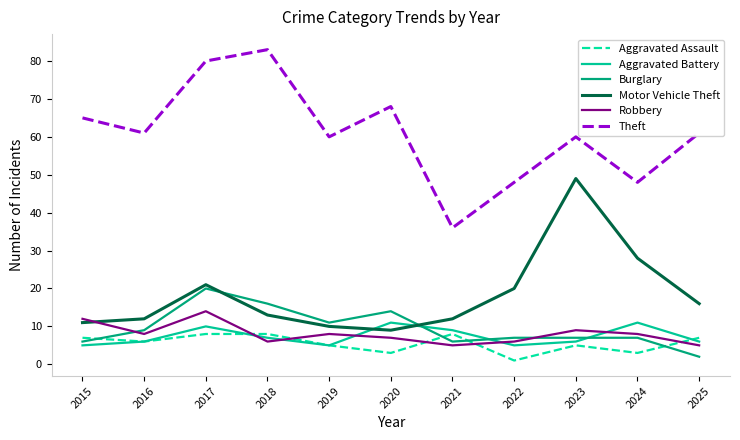

Count the Robbery values in the range 6 to 9.

7